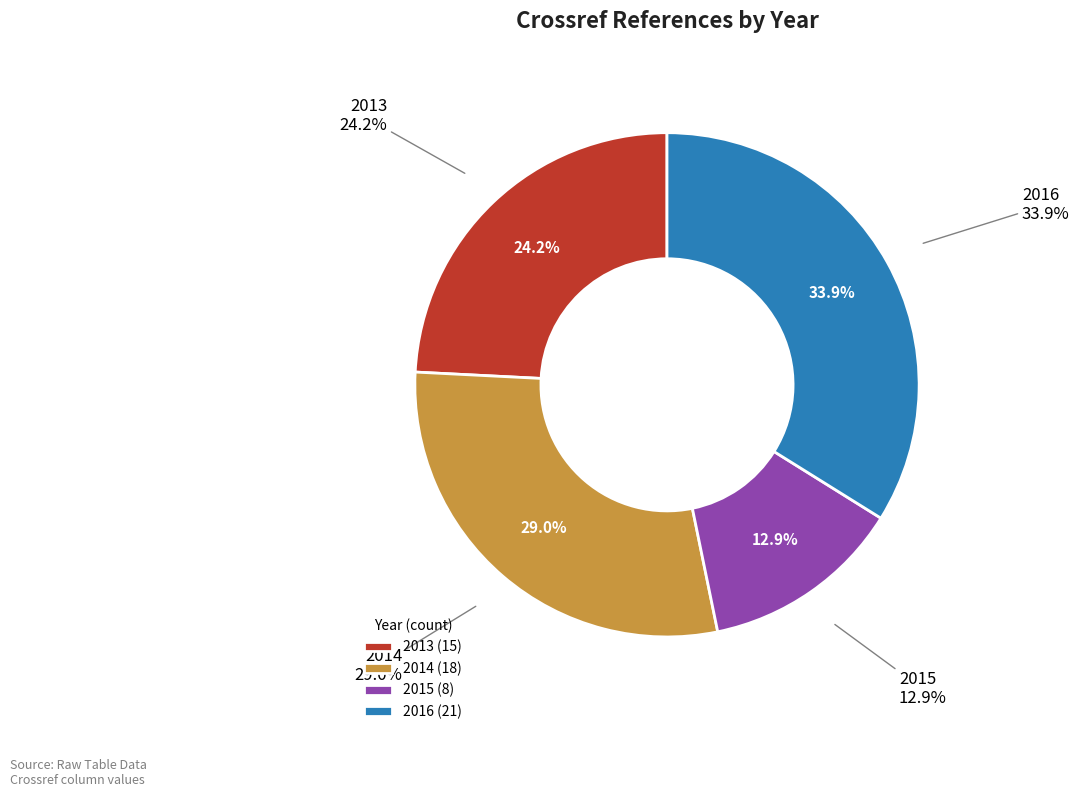

To the nearest percent, what is the average slice percentage?

25%